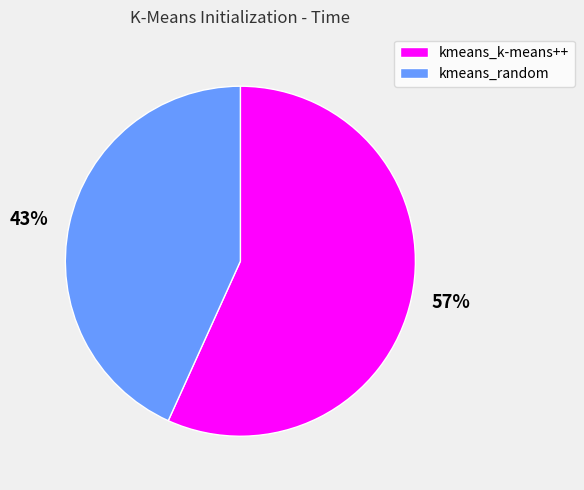

Count the number of slices in the pie.

2